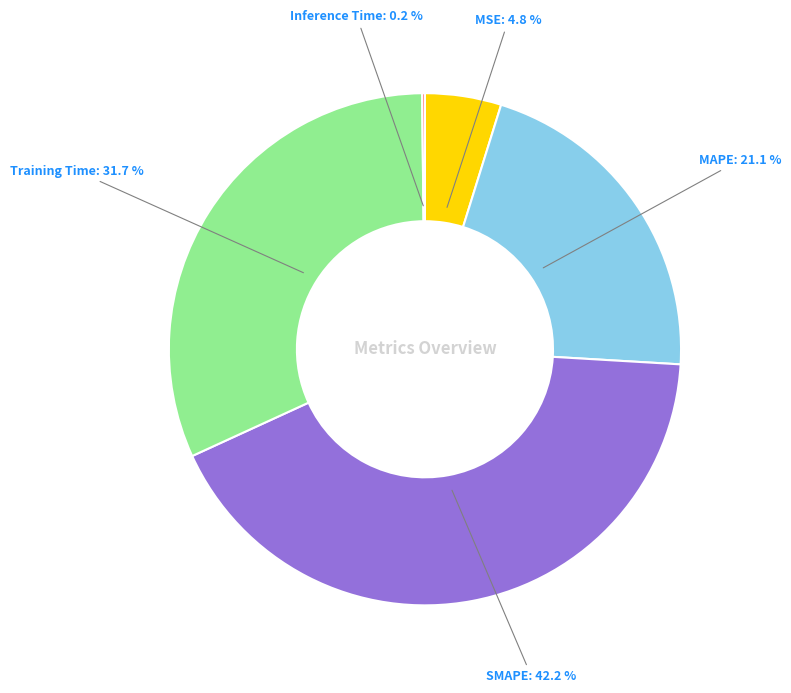

Does any single category account for the majority?

No